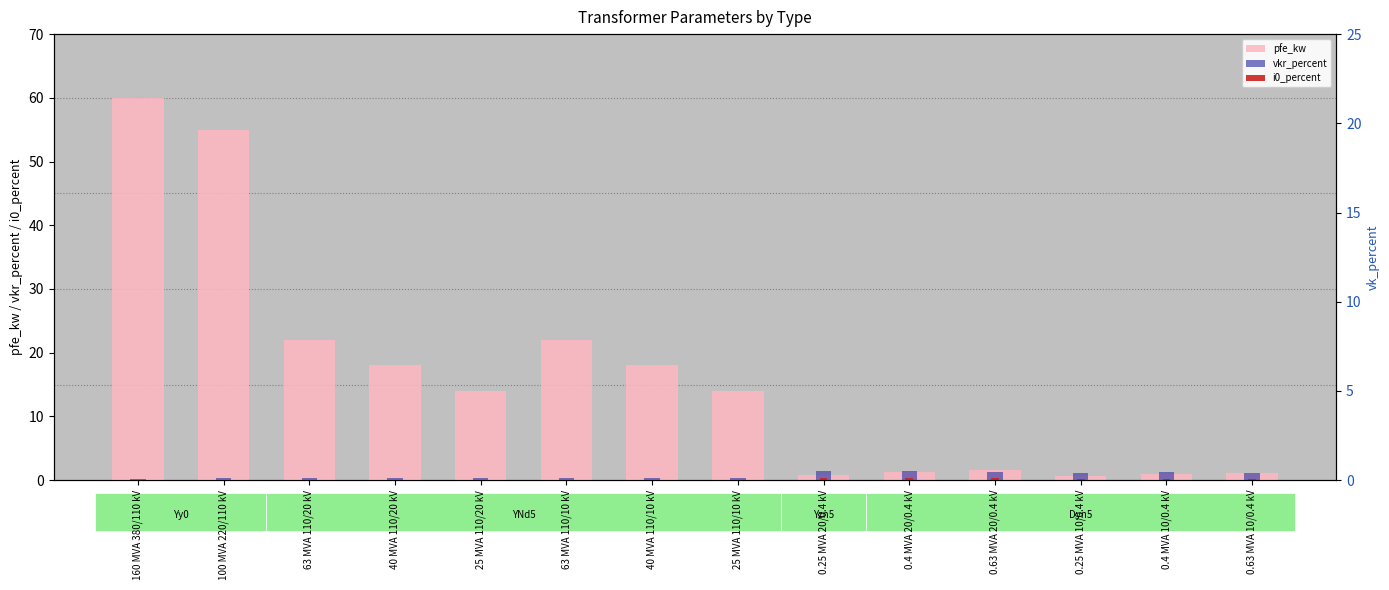

How many series are shown in this chart?

4